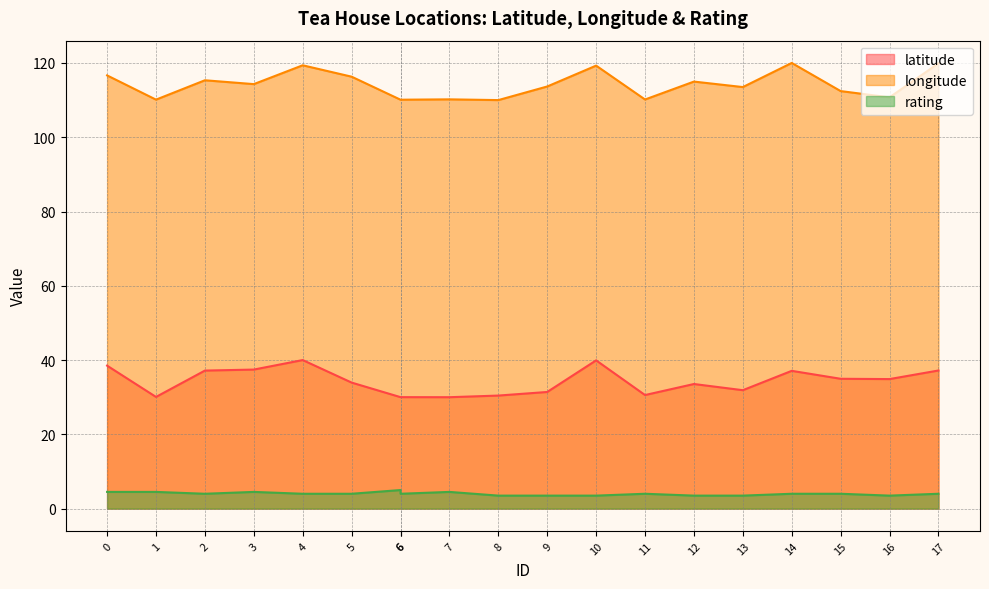

Reading left to right, transcribe all the data shown in this chart.

latitude: 38.5	30.1	37.2	37.4	40.0	33.9	30.0	30.0	30.0	30.4	31.4	39.9	30.6	33.6	31.9	37.1	35.0	34.9	37.2
longitude: 116.6	110.1	115.3	114.3	119.4	116.3	110.1	110.1	110.2	110.0	113.7	119.3	110.2	115.0	113.5	120.0	112.4	110.7	119.9
rating: 4.5	4.5	4.0	4.5	4.0	4.0	5.0	4.0	4.5	3.5	3.5	3.5	4.0	3.5	3.5	4.0	4.0	3.5	4.0